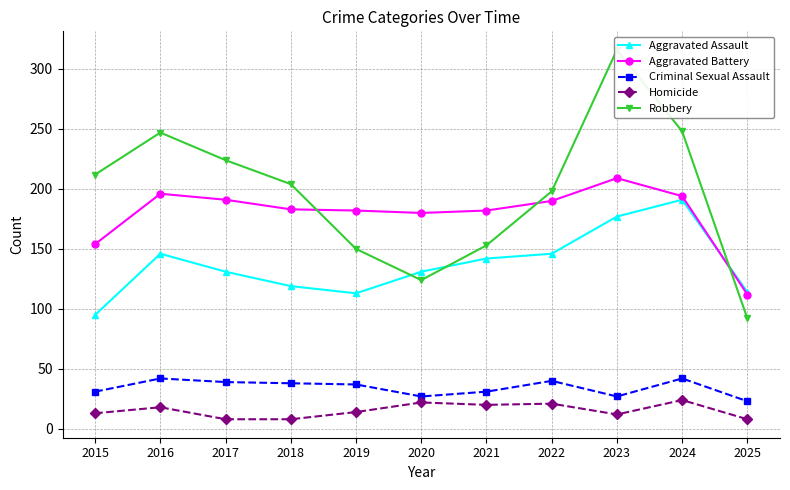

True or false: Criminal Sexual Assault has more than 0 points higher than both neighbors.

True